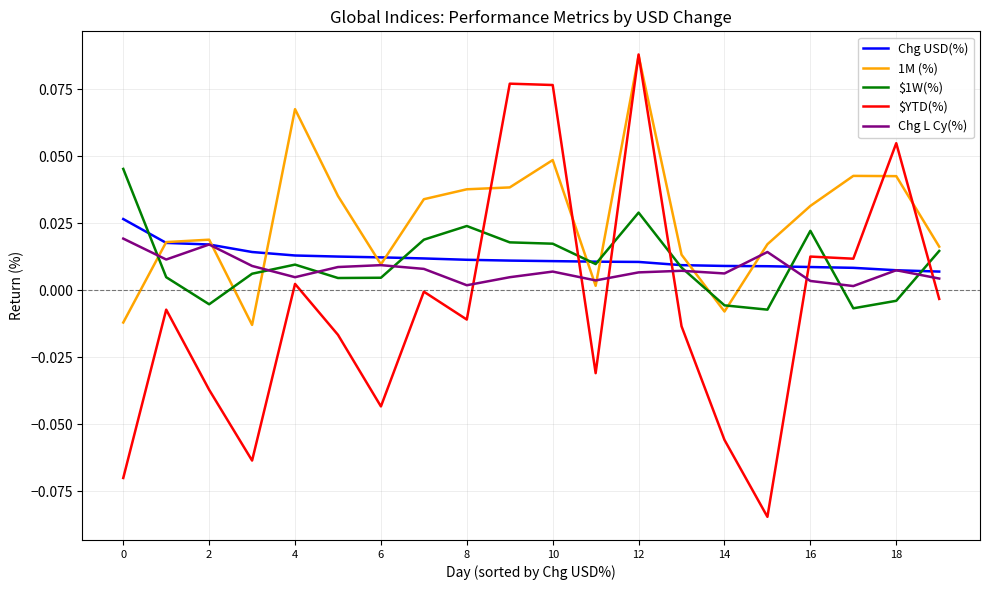

Which series has the widest spread of values?

$YTD(%)